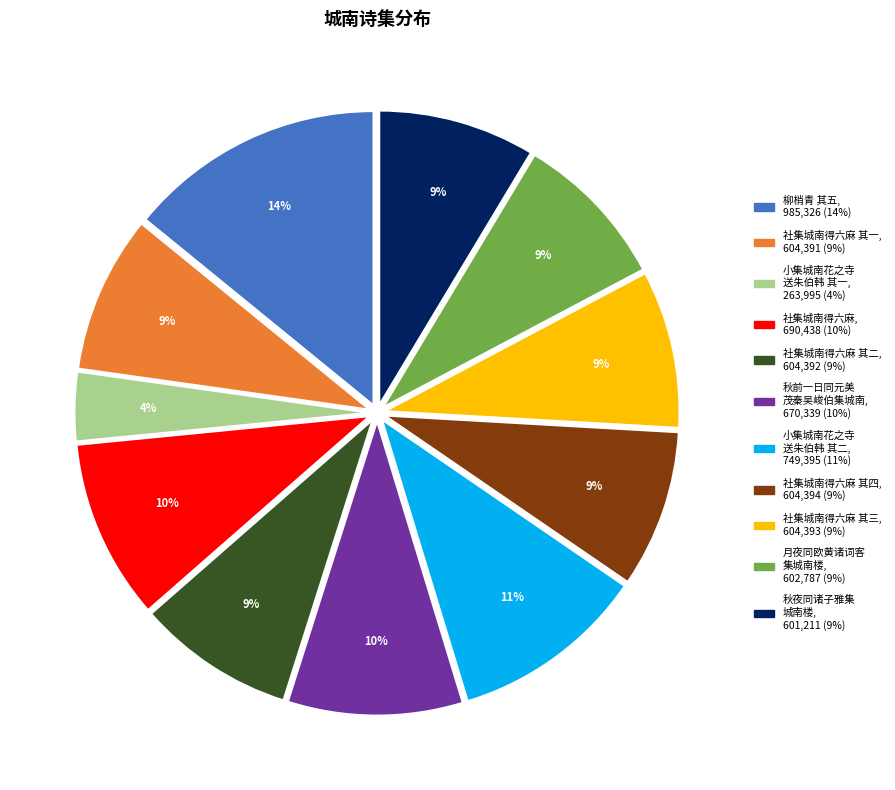

Is there any slice that represents more than half of the pie?

No